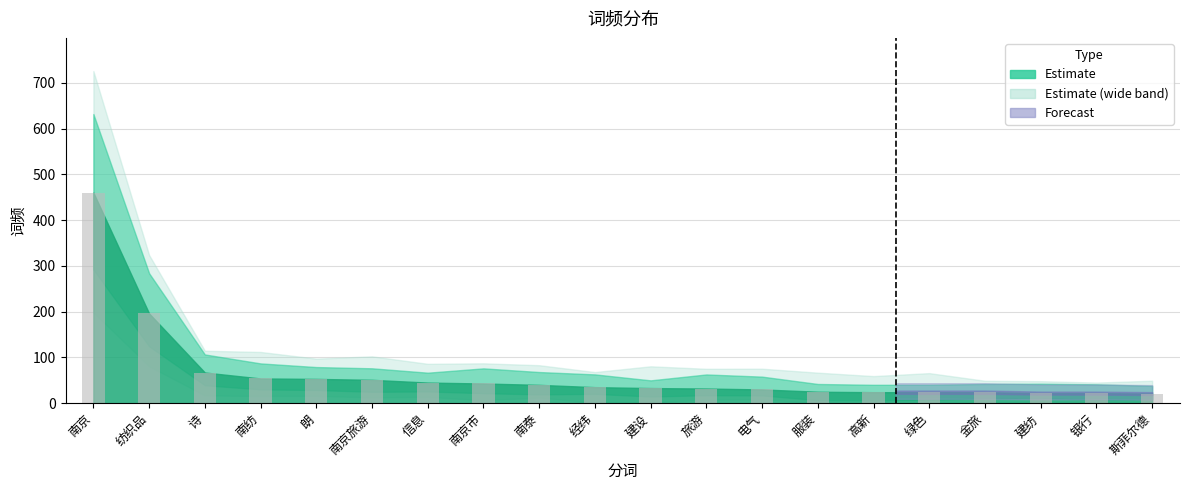

Between 南京市 and 服装, which is larger?

南京市